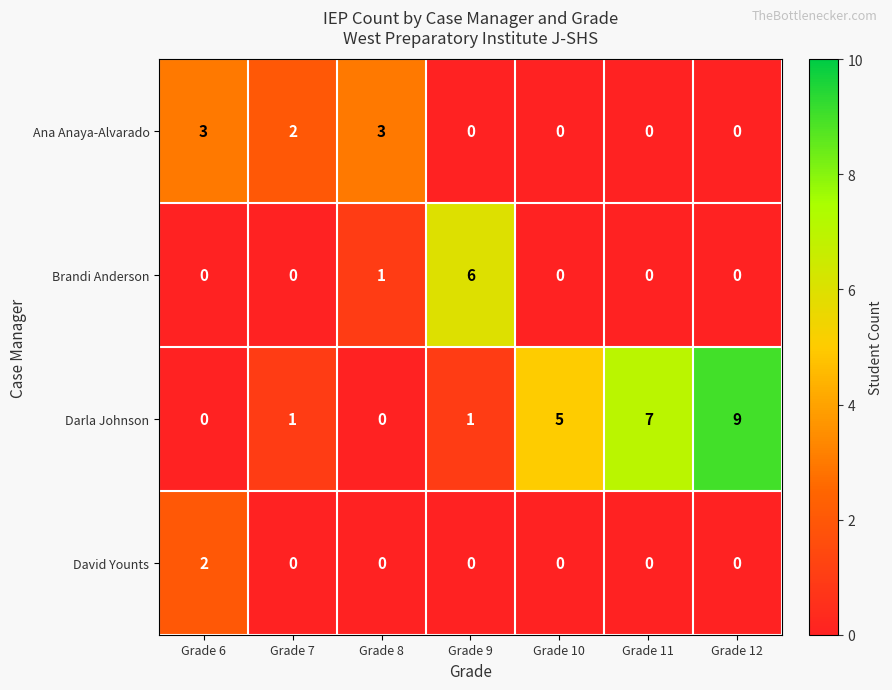

Which category has the highest value in the Darla Johnson series?

Grade 12